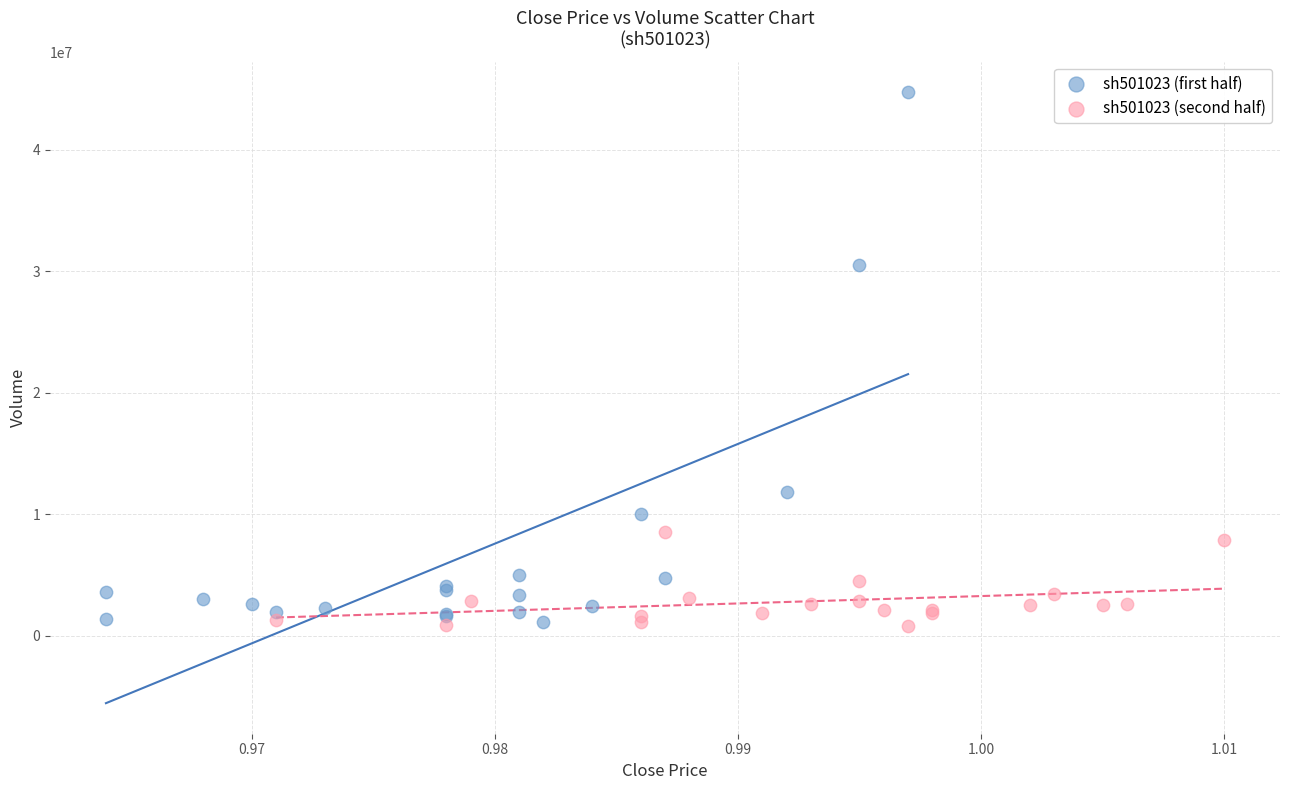

Which series has the widest spread of Y values?

sh501023 (first half)